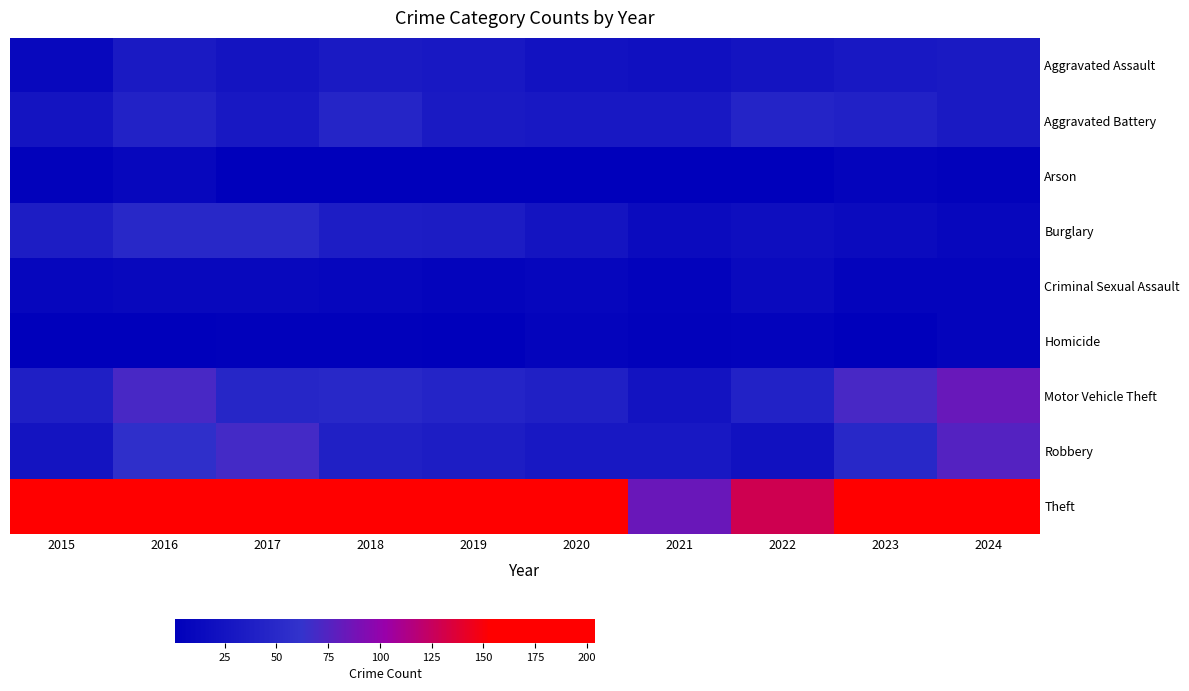

What is the total value across all series at 2016?

480